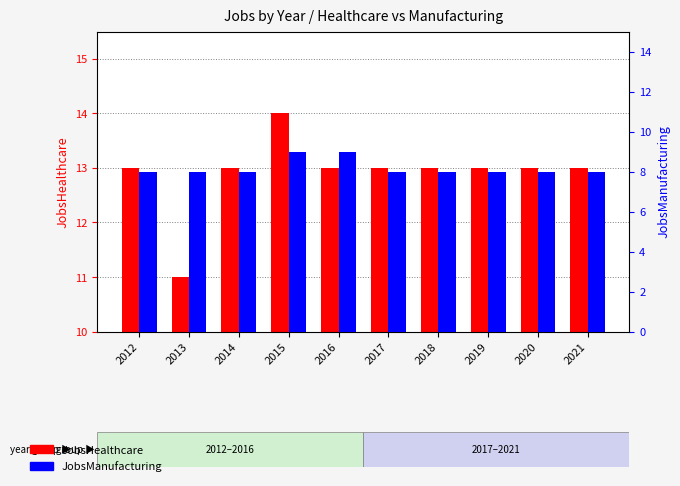

Rank the series by their maximum value, from highest to lowest.

JobsHealthcare, JobsManufacturing